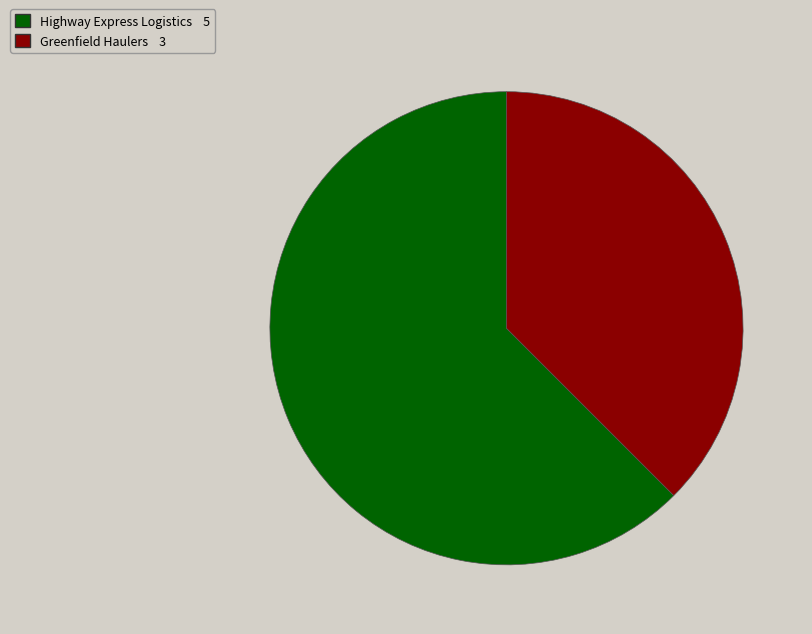

The Greenfield Haulers slice represents 52% of the pie. True or false?

False